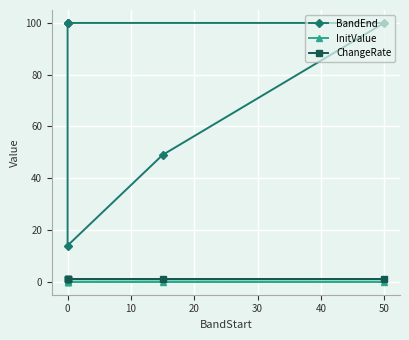

What position from the right is 0?

5